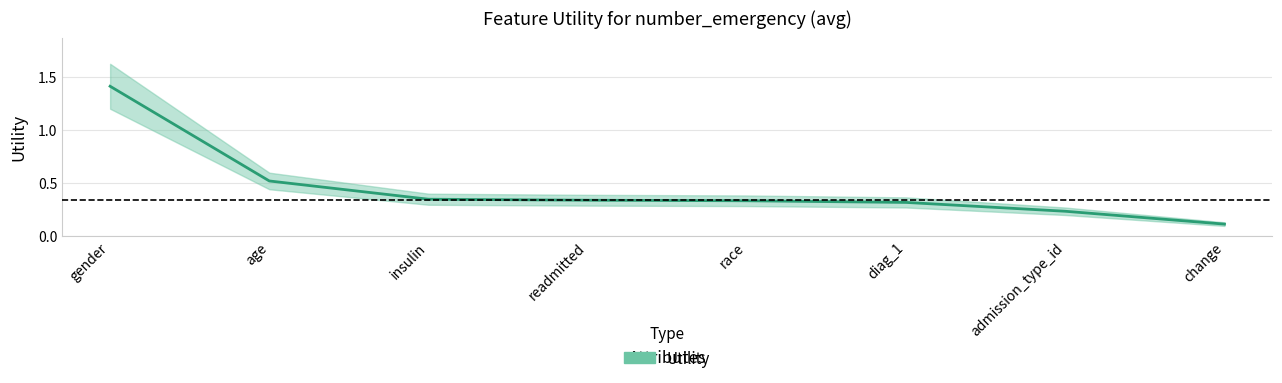

Rank the categories by value from lowest to highest.

change, admission_type_id, diag_1, race, readmitted, insulin, age, gender